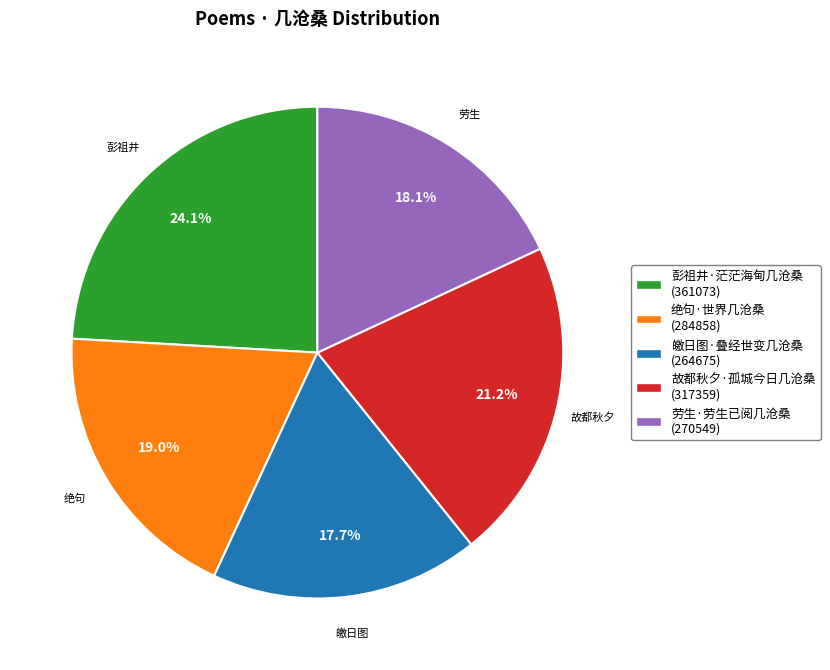

To the nearest percent, what is the difference between the largest and smallest slice percentages?

6%